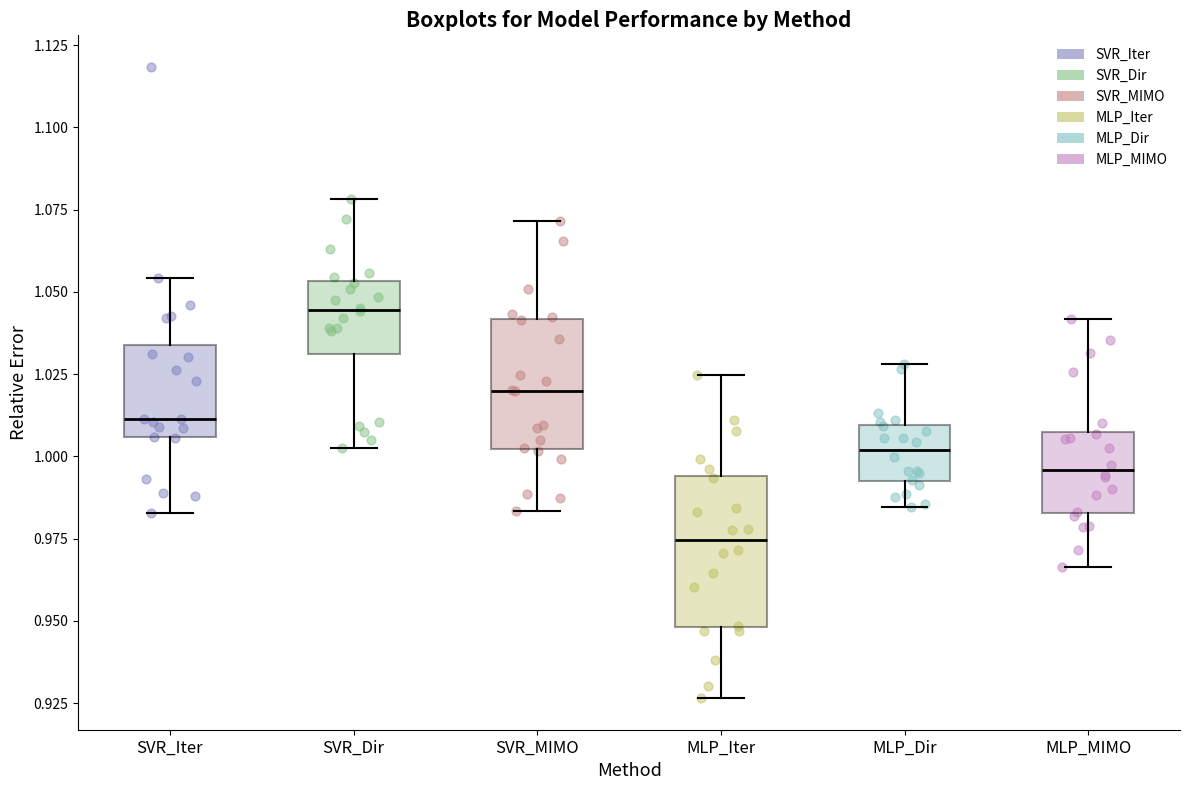

Comparing the boxes themselves (not the whiskers), which one is the tallest?

MLP_Iter